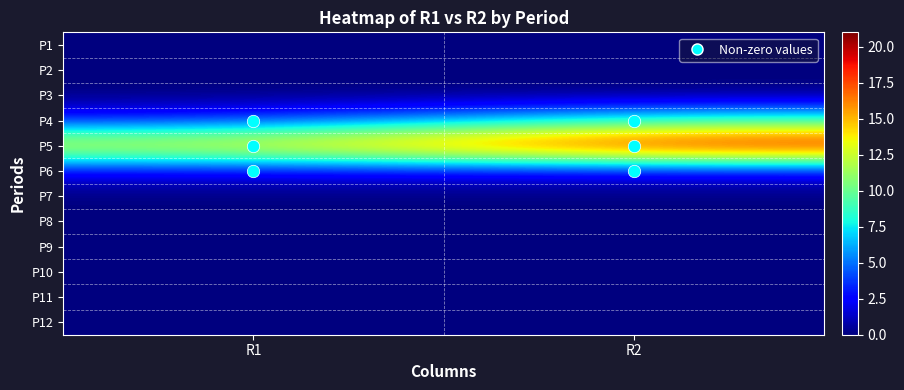

Which category has the lowest value across all series?

R1